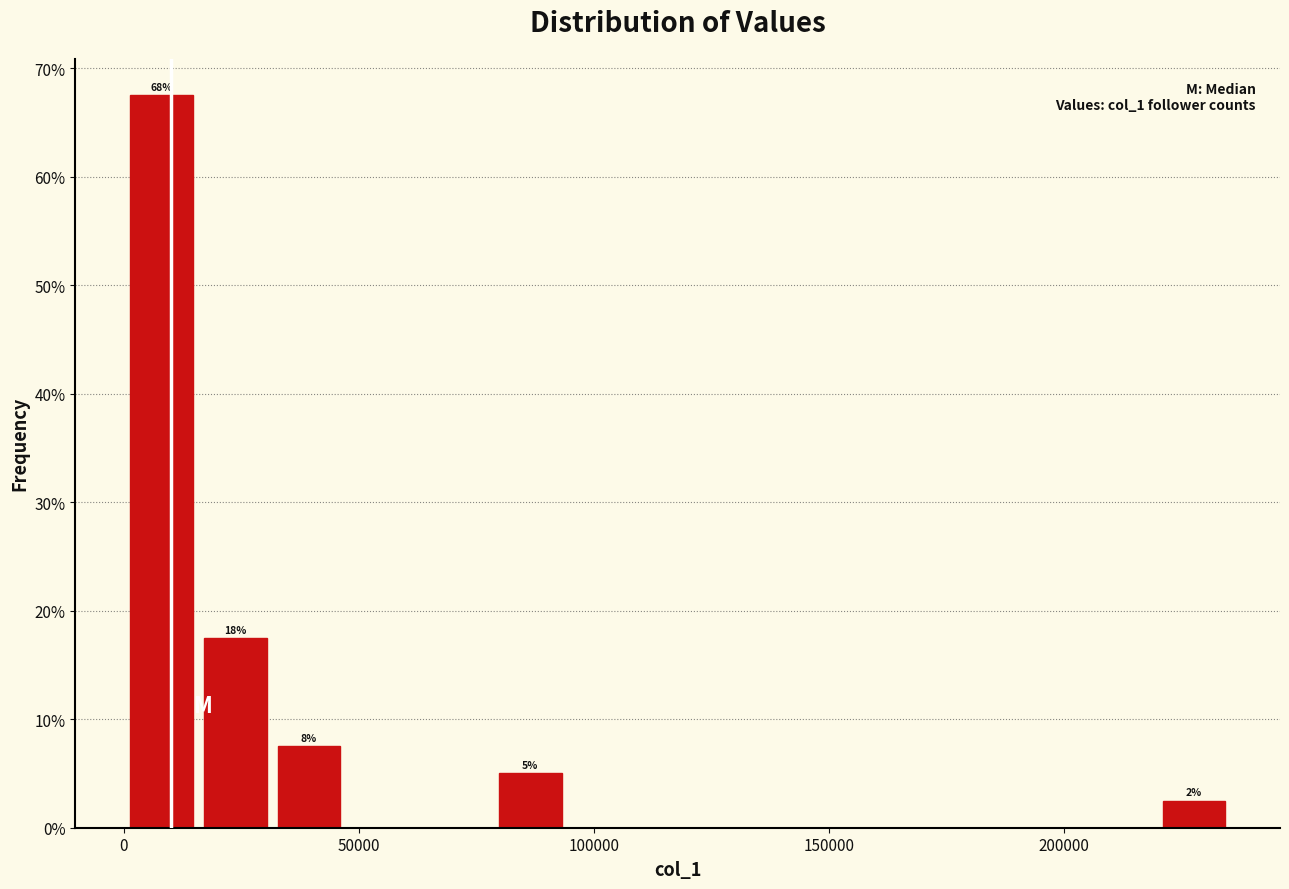

Around what value on the x-axis is the tallest bar? Give the approximate position of its centre, as read against the axis.

10000